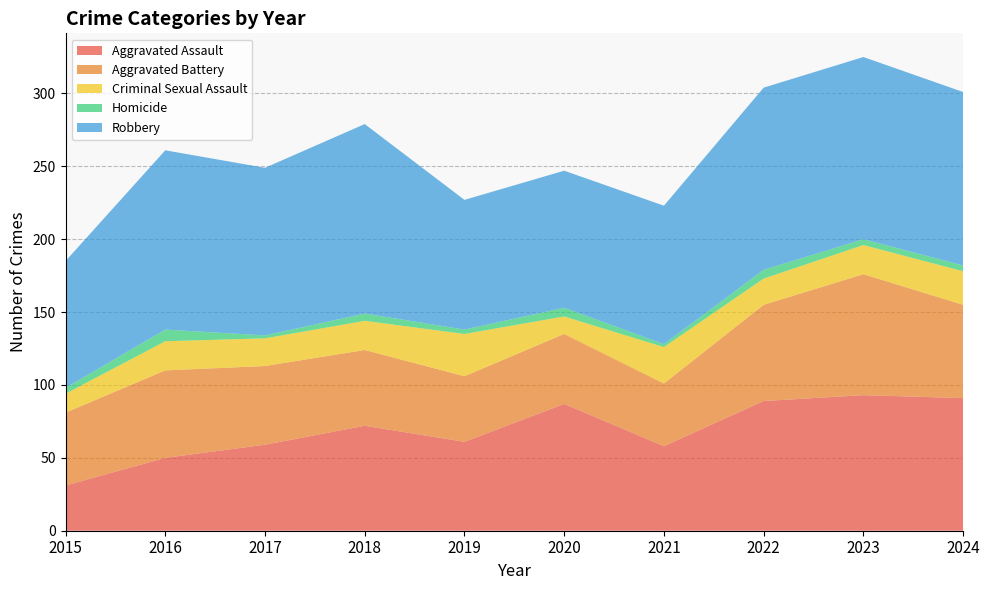

Reading left to right, extract all data points from this chart.

Aggravated Assault: 31	50	59	72	61	87	58	89	93	91
Aggravated Battery: 50	60	54	52	45	48	43	66	83	64
Criminal Sexual Assault: 13	20	19	20	29	12	25	18	20	23
Homicide: 4	8	2	5	3	6	2	6	4	4
Robbery: 87	123	115	130	89	94	95	125	125	119